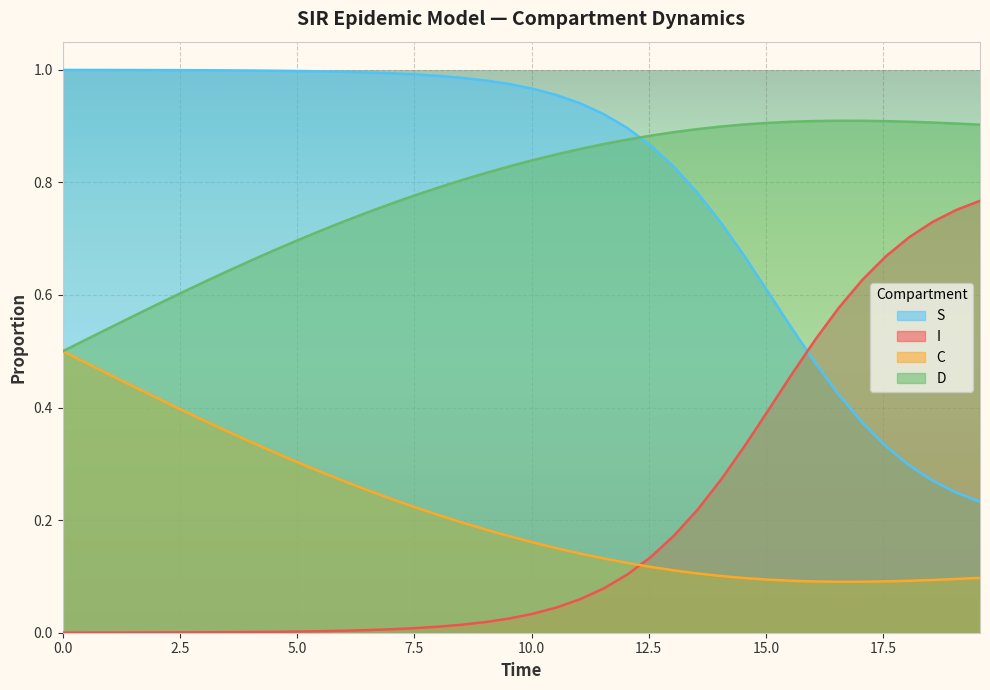

The C series shows 0.0 at 26. True or false?

False